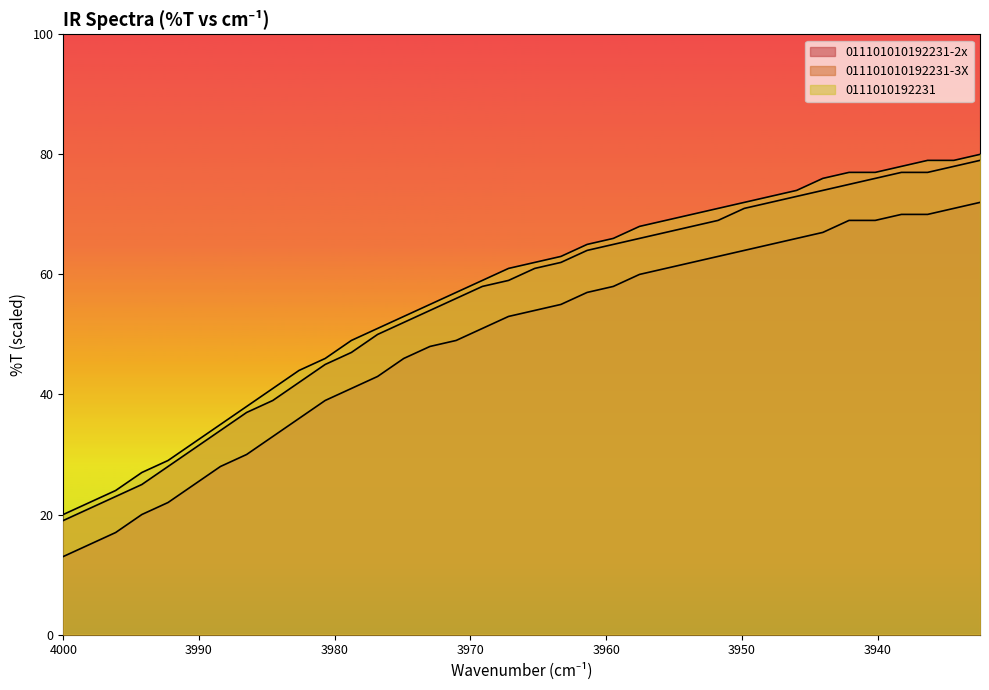

True or false: 011101010192231-2x has a value of 41.0 at 3978.77.

True